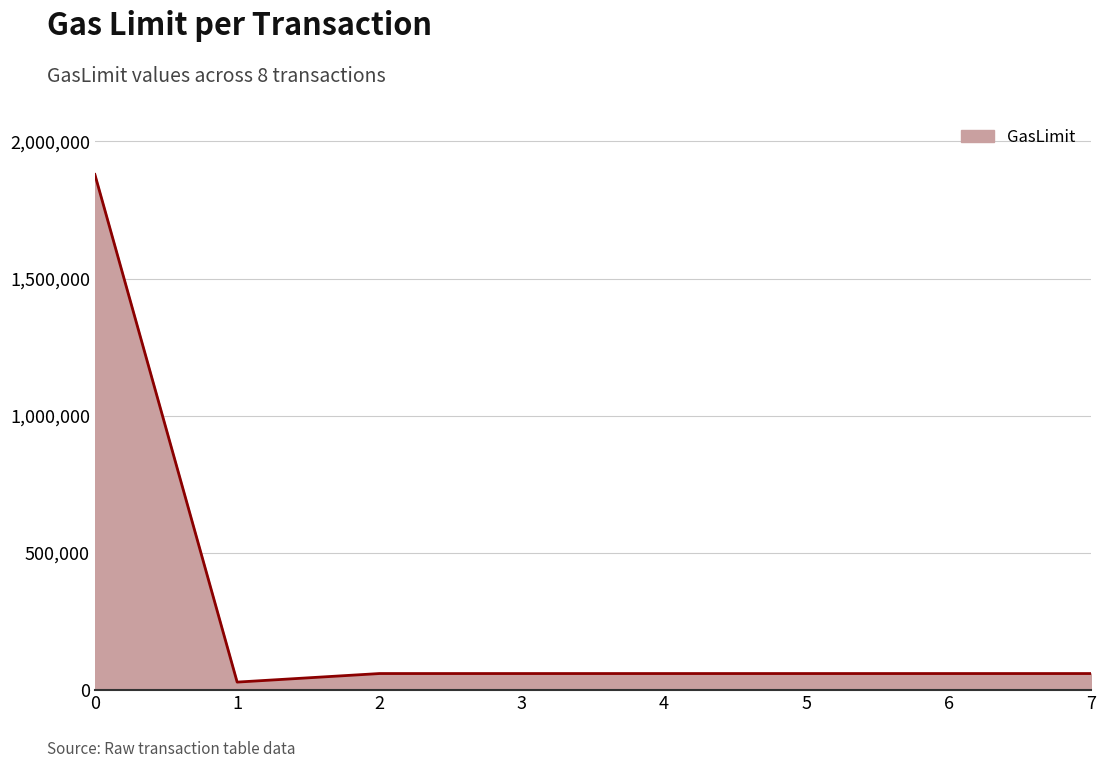

Approximately how many times larger is the value at 0 compared to 7?

31.3